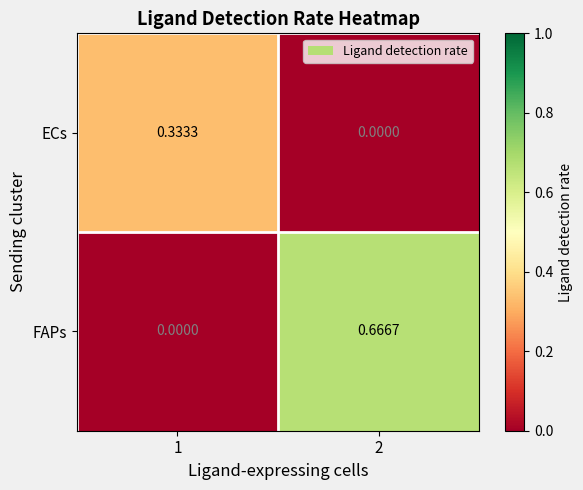

How many categories are shown in the chart?

2